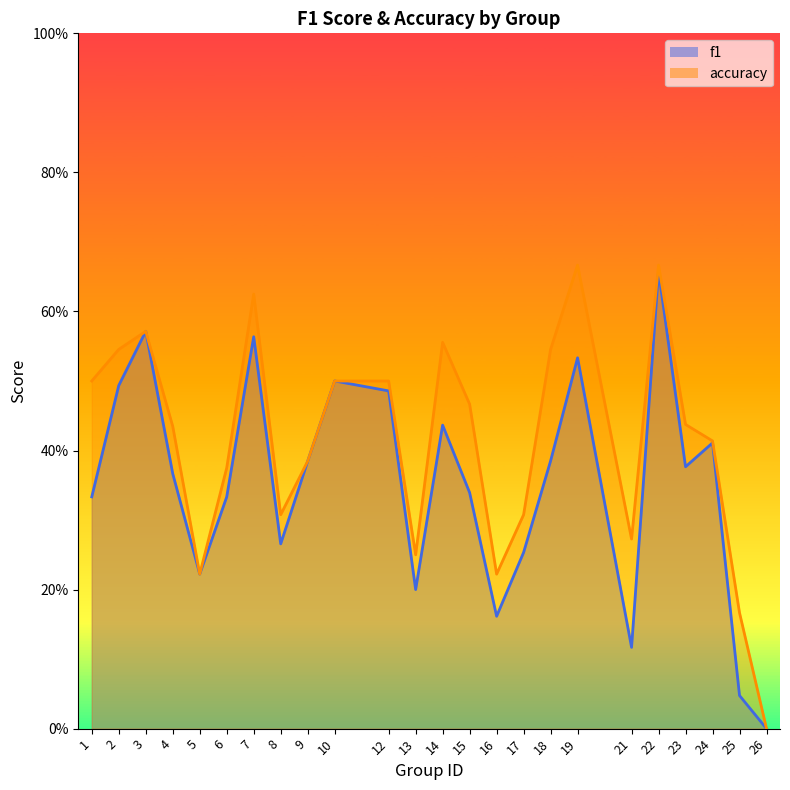

How many positive values does the accuracy series have?

23